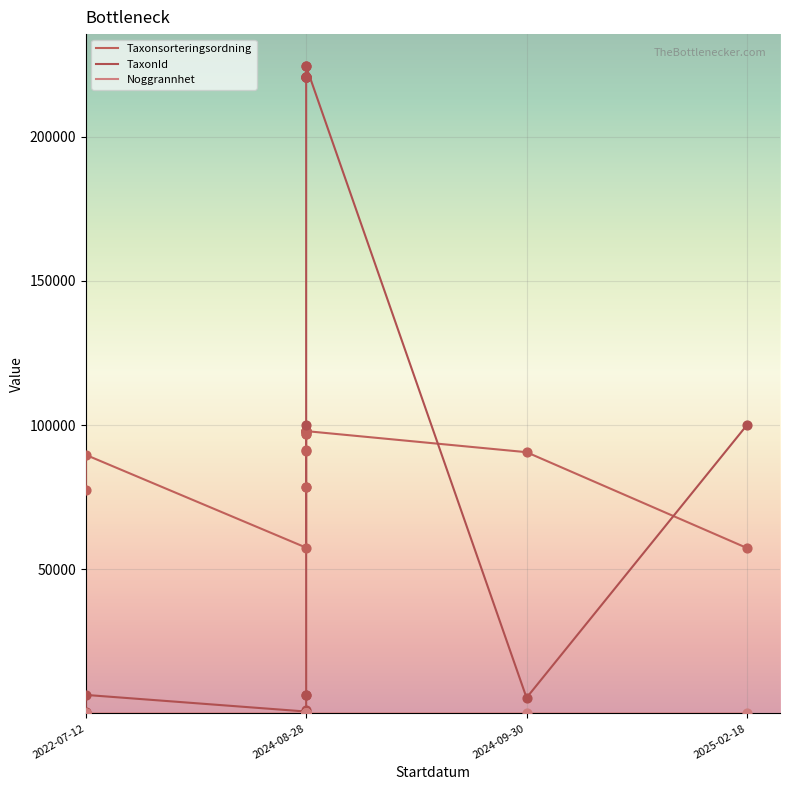

Which series has the largest total across all categories?

TaxonId